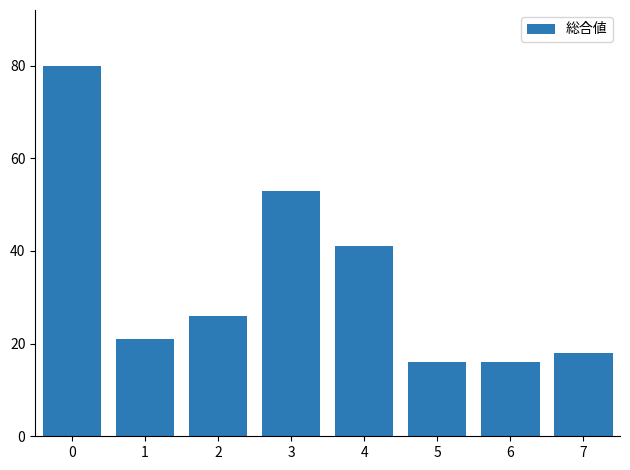

The chart shows a value of 23 at 6. True or false?

False